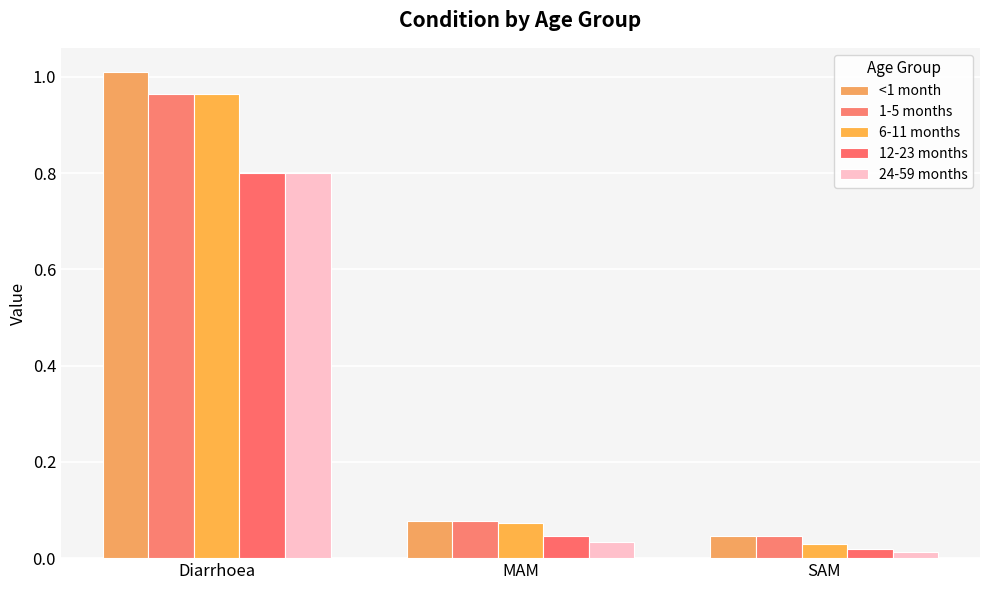

The value of 1-5 months at MAM is 0.1. True or false?

True